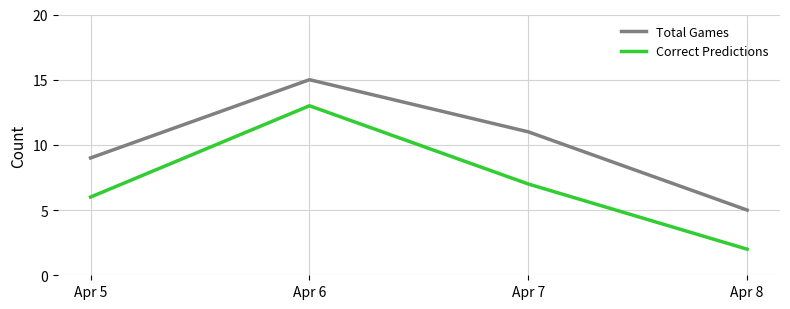

Is the value of Total Games at Apr 8 greater than the value of Correct Predictions at Apr 7?

No